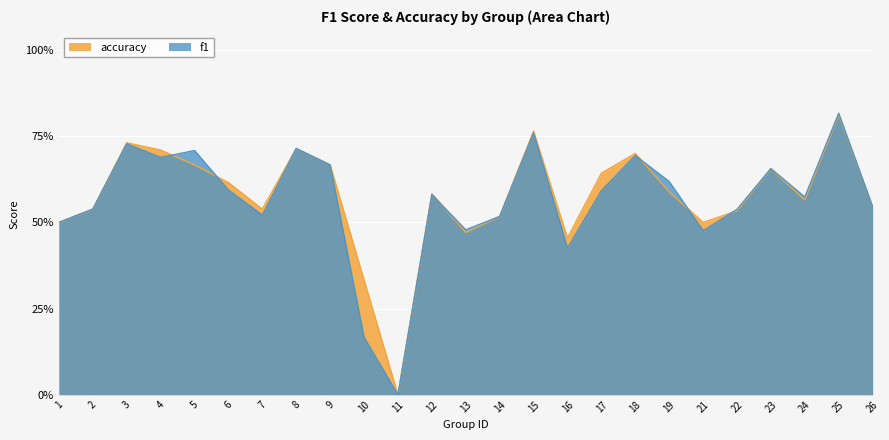

Which category has the lowest value across all series?

11